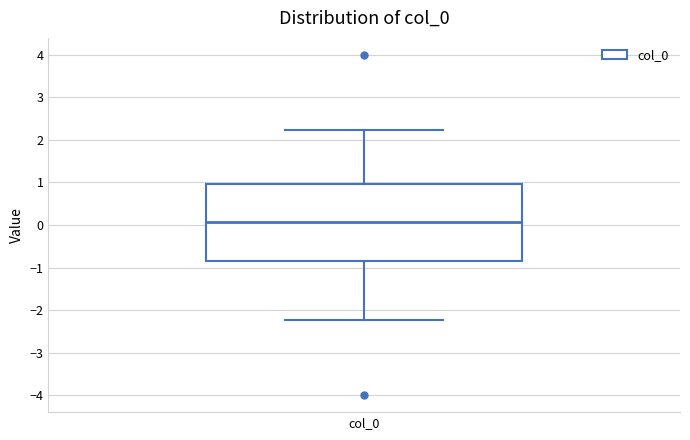

Where does the lower whisker of the box for col_0 end on the y-axis? The values are not printed on the chart, so give them approximately, as read against the axis.

-2.2